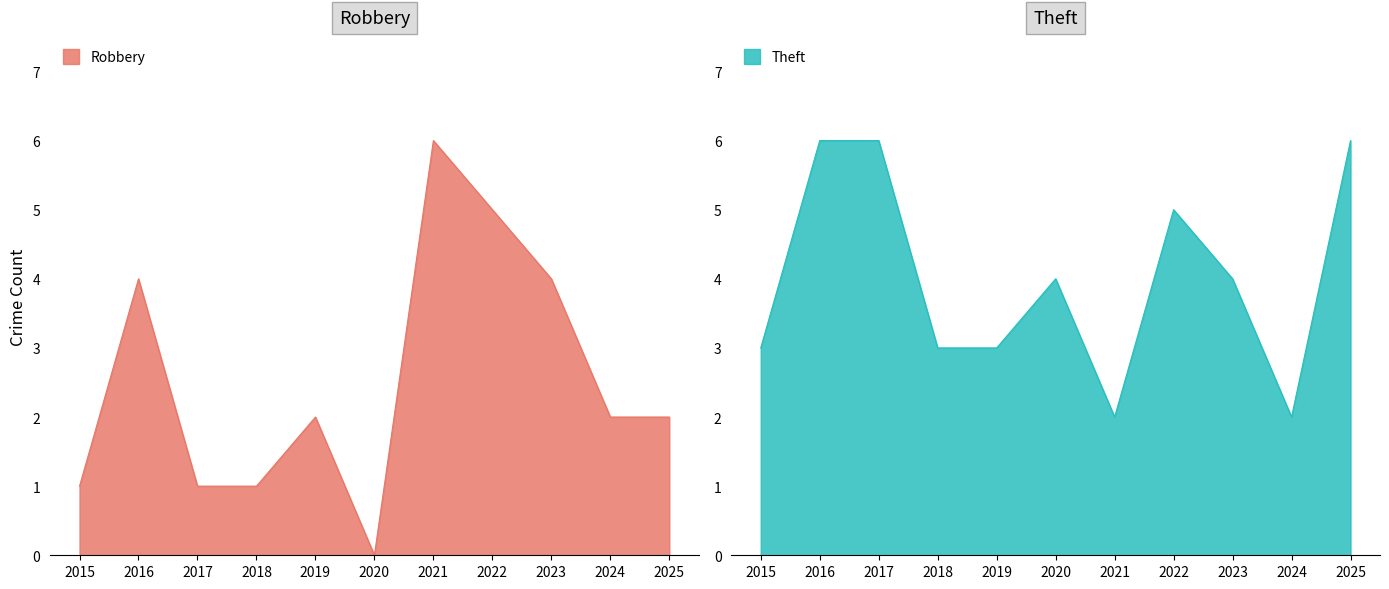

Is the value of Theft at 2025 greater than the value of Robbery at 2019?

Yes